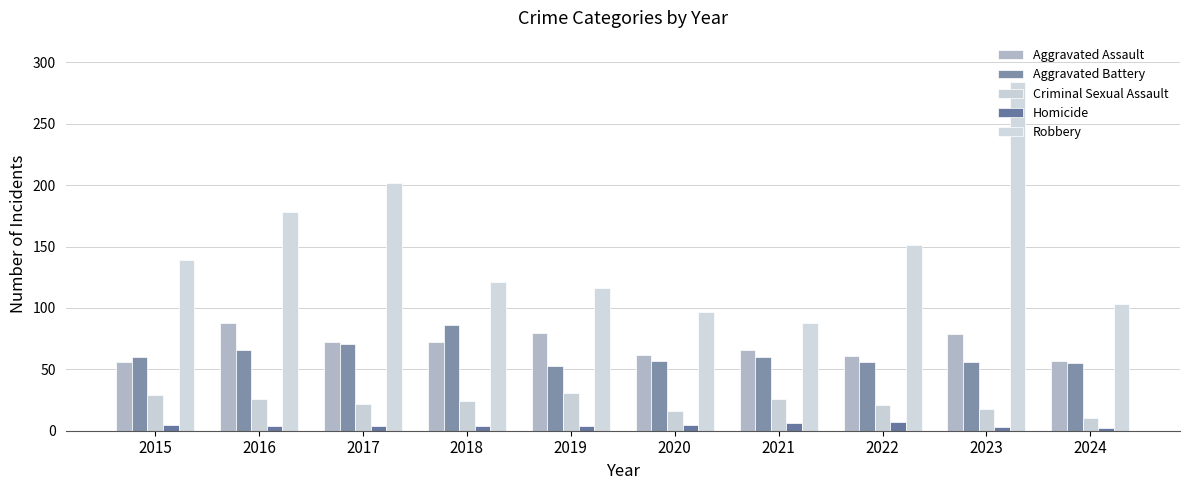

At which label does Aggravated Assault reach its minimum?

2015